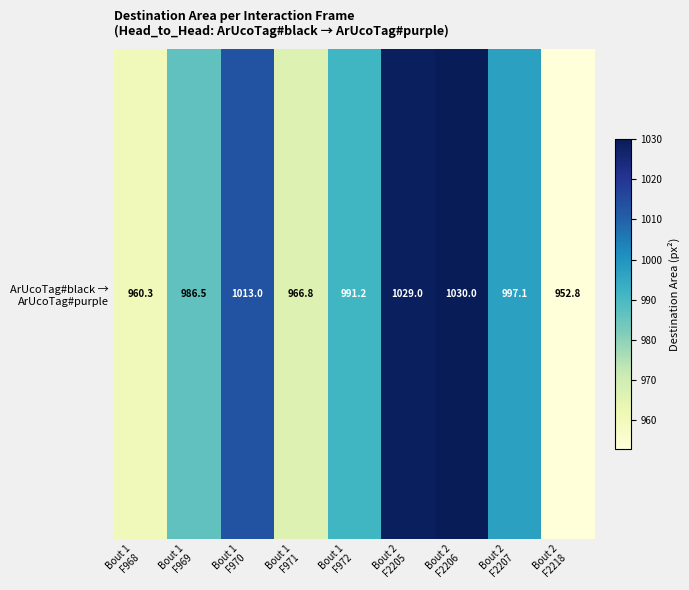

Reading left to right, what are all the values shown in this chart?

960.3	986.5	1013.0	966.8	991.2	1029.0	1030.0	997.1	952.8